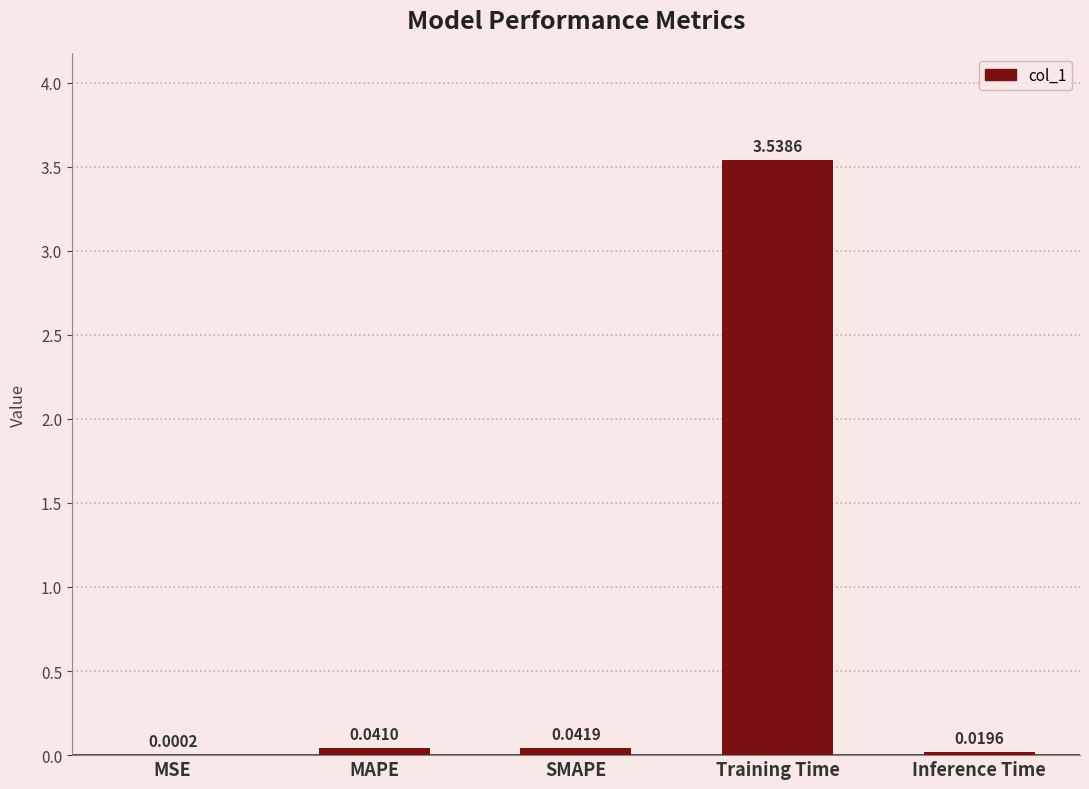

Which label corresponds to the largest value in the chart?

Training Time